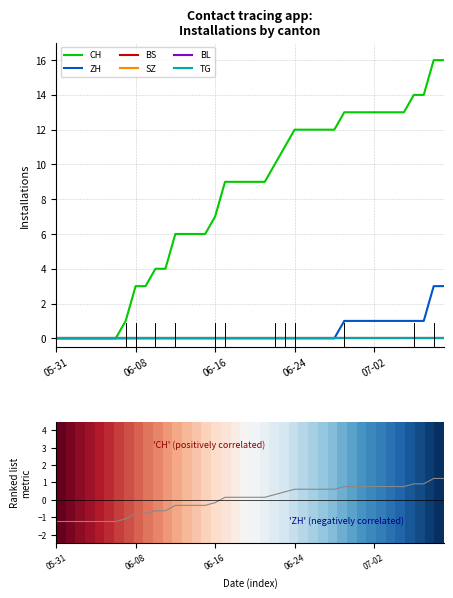

Reading left to right, what are all the values shown in this chart?

CH: 0	0	0	0	0	0	0	1	3	3	4	4	6	6	6	6	7	9	9	9	9	9	10	11	12	12	12	12	12	13	13	13	13	13	13	13	14	14	16	16
ZH: 0	0	0	0	0	0	0	0	0	0	0	0	0	0	0	0	0	0	0	0	0	0	0	0	0	0	0	0	0	1	1	1	1	1	1	1	1	1	3	3
BS: 0	0	0	0	0	0	0	0	0	0	0	0	0	0	0	0	0	0	0	0	0	0	0	0	0	0	0	0	0	0	0	0	0	0	0	0	0	0	0	0
SZ: 0	0	0	0	0	0	0	0	0	0	0	0	0	0	0	0	0	0	0	0	0	0	0	0	0	0	0	0	0	0	0	0	0	0	0	0	0	0	0	0
BL: 0	0	0	0	0	0	0	0	0	0	0	0	0	0	0	0	0	0	0	0	0	0	0	0	0	0	0	0	0	0	0	0	0	0	0	0	0	0	0	0
TG: 0	0	0	0	0	0	0	0	0	0	0	0	0	0	0	0	0	0	0	0	0	0	0	0	0	0	0	0	0	0	0	0	0	0	0	0	0	0	0	0